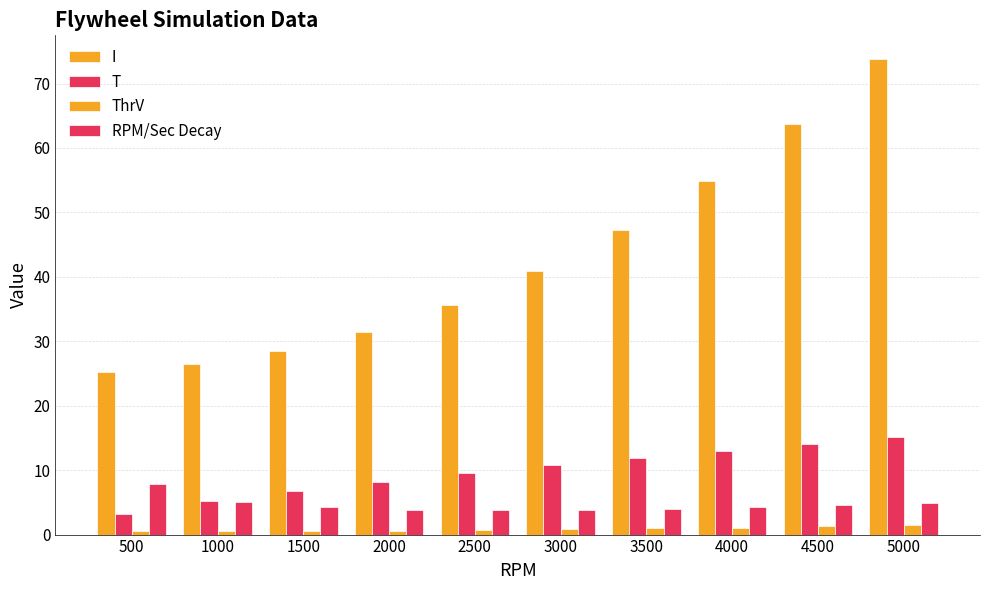

What is the value of the T bar at the 4th from the left?

8.2